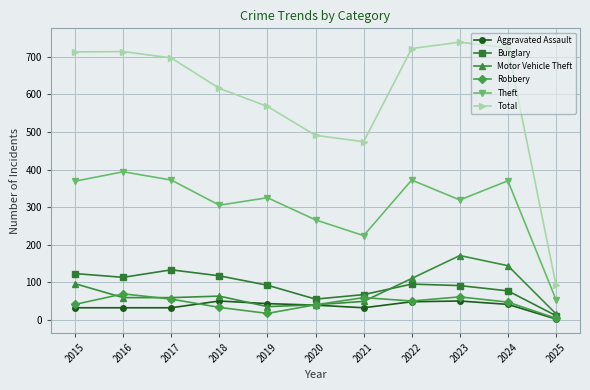

True or false: Theft and Aggravated Assault intersect in this chart.

False